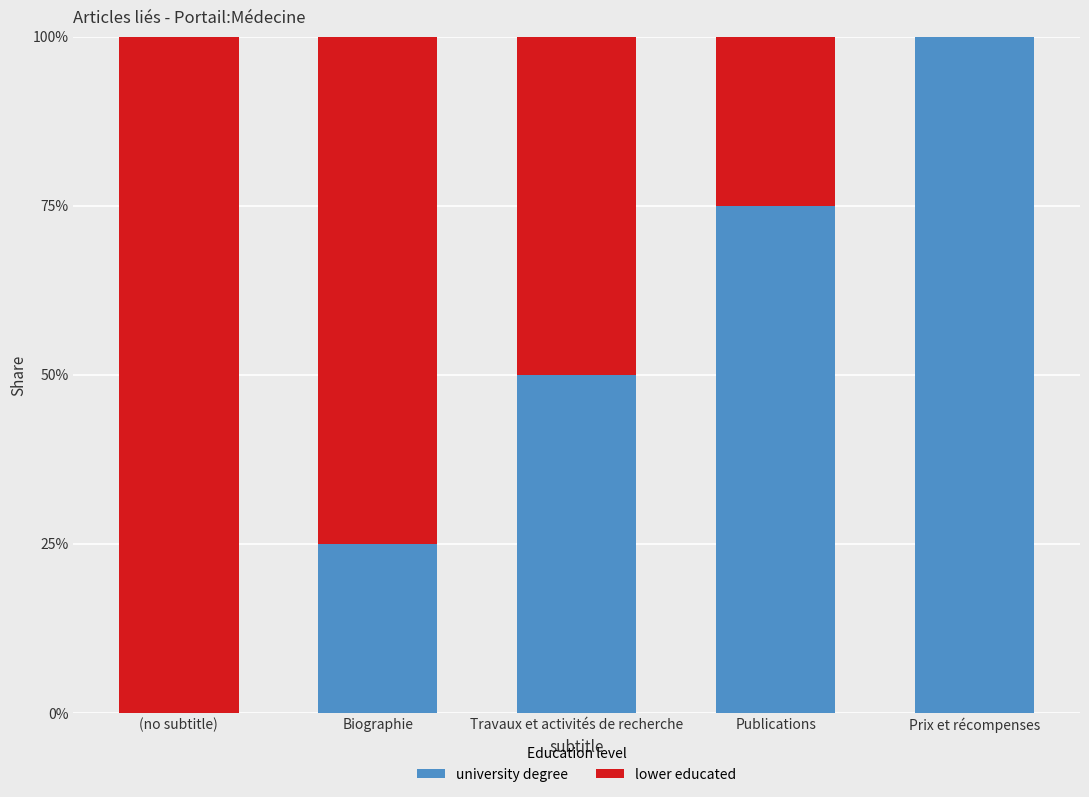

What is the sum of the university degree values at Publications and Biographie?

100